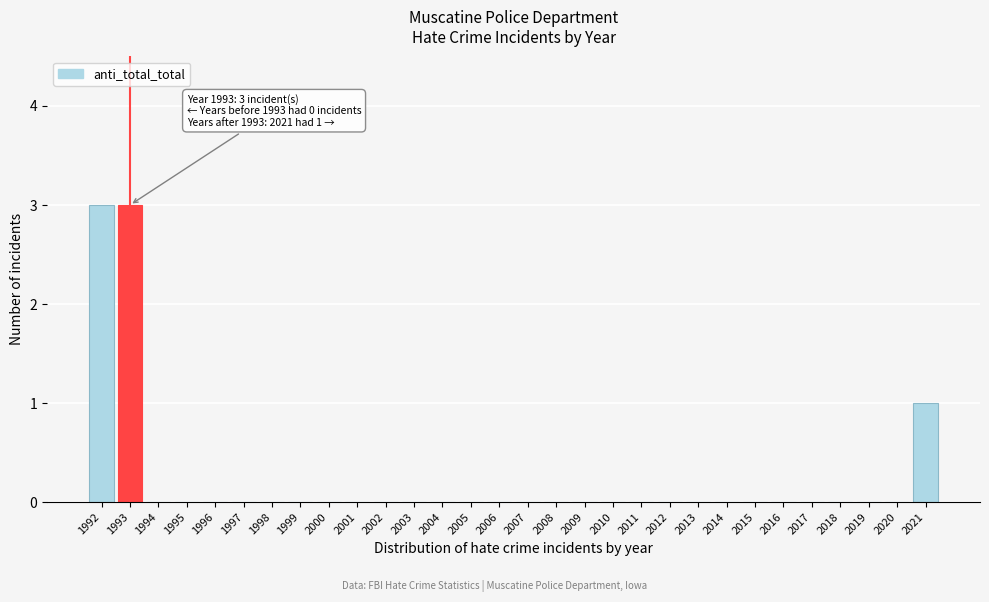

Reading left to right, list all the values displayed in this chart.

1992=3	1993=3	1994=0	1995=0	1996=0	1997=0	1998=0	1999=0	2000=0	2001=0	2002=0	2003=0	2004=0	2005=0	2006=0	2007=0	2008=0	2009=0	2010=0	2011=0	2012=0	2013=0	2014=0	2015=0	2016=0	2017=0	2018=0	2019=0	2020=0	2021=1